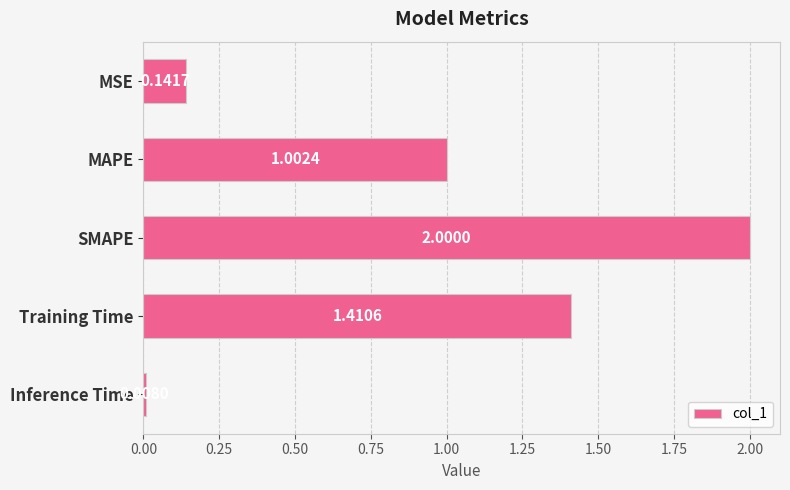

What is the difference between the values at Training Time and MAPE?

0.4